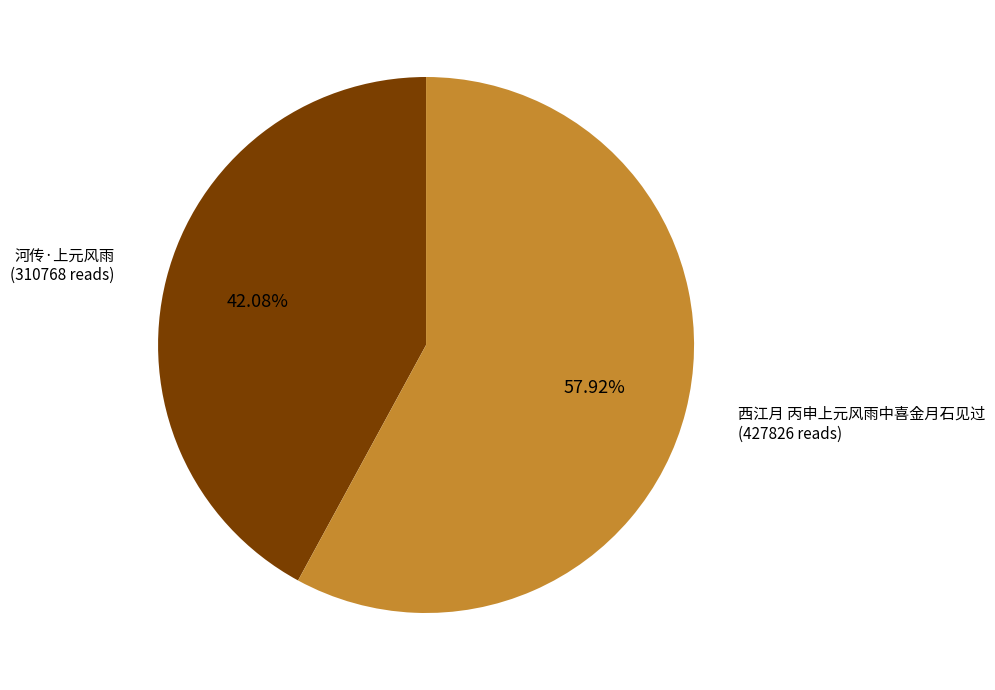

Does any single category account for the majority?

Yes